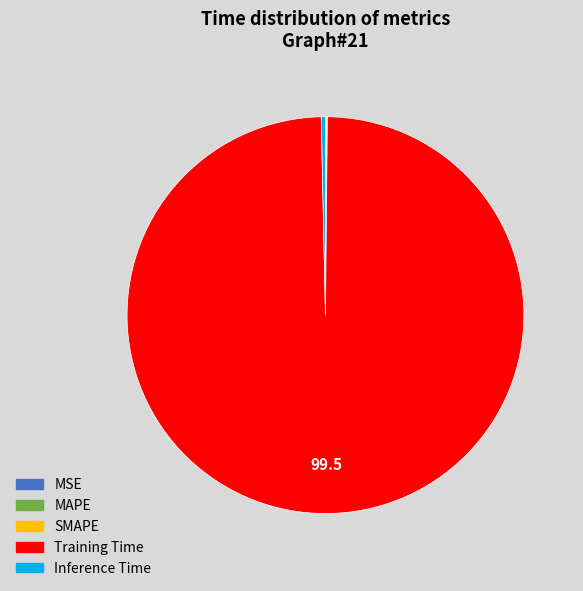

Which category has the biggest portion of the pie?

Training Time